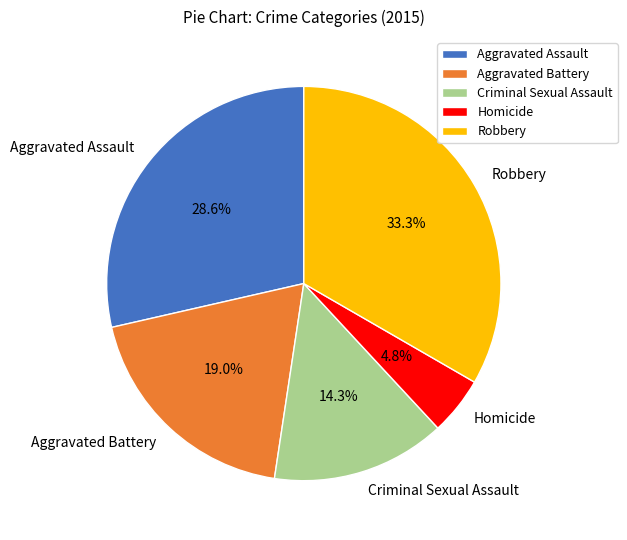

What percentage is the Homicide slice, to the nearest percent?

5%